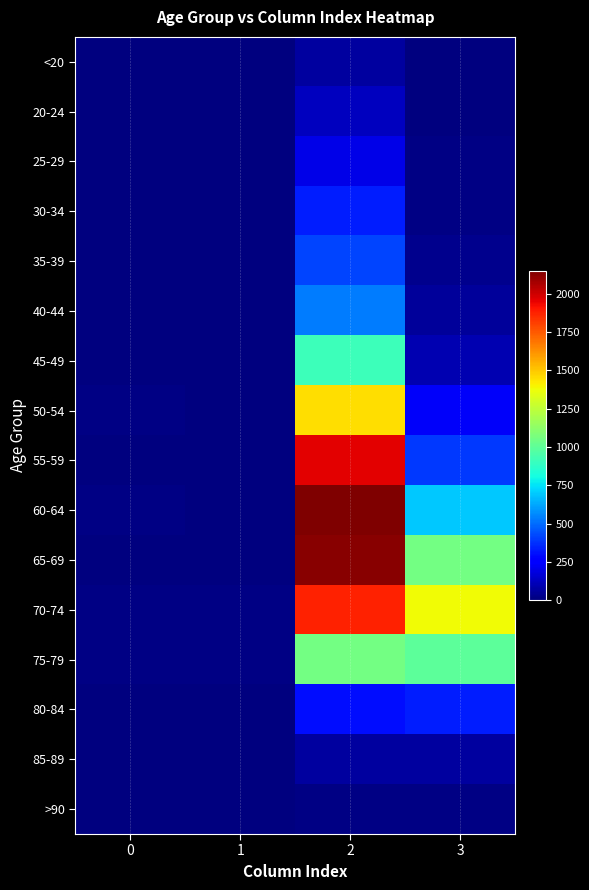

Which series has the largest total across all categories?

70-74